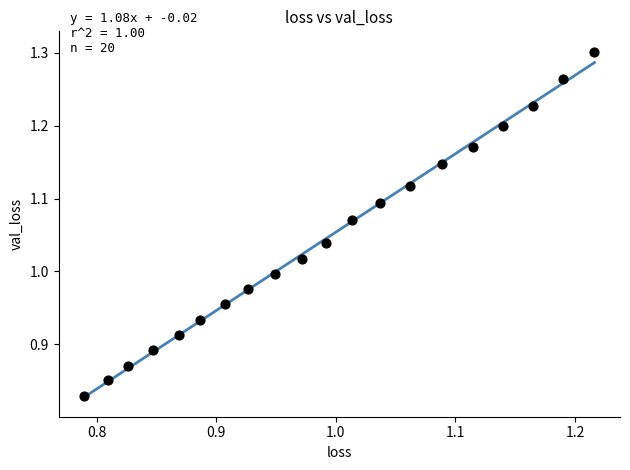

What is the range of X values (max minus min)?

0.4